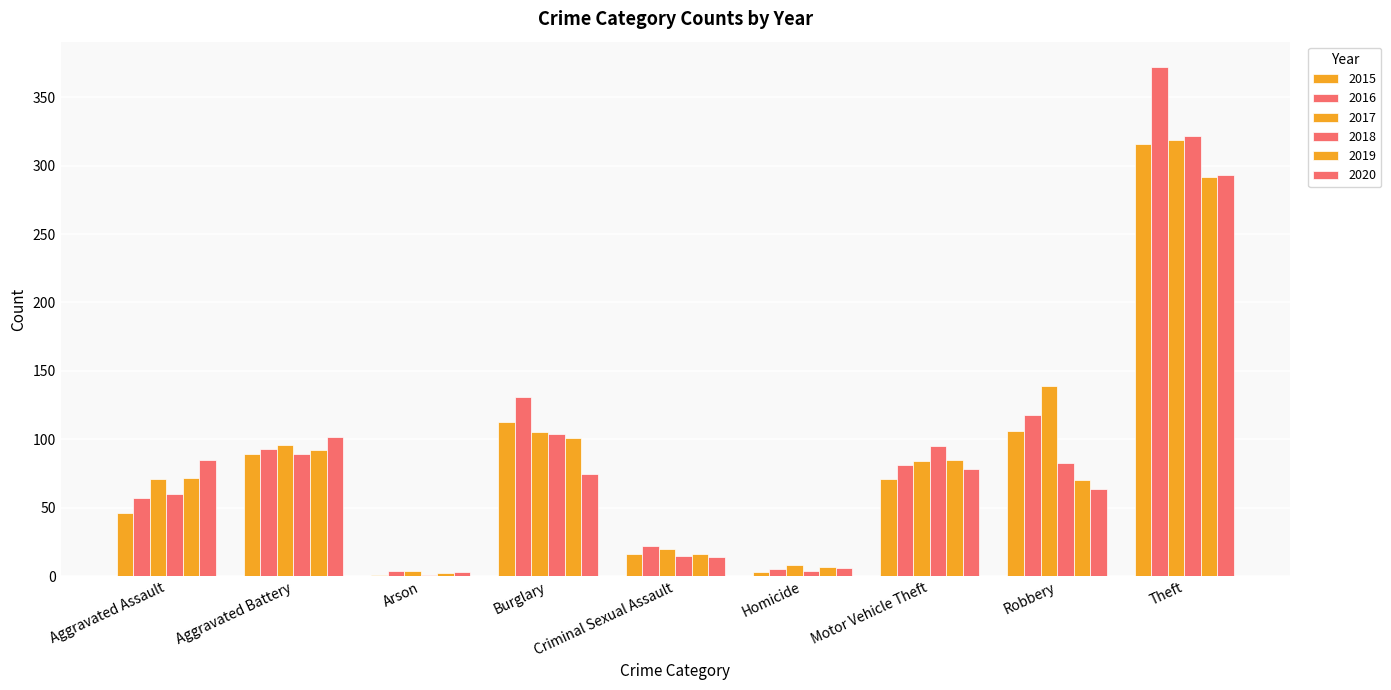

What is the total value across all series at Theft?

1914